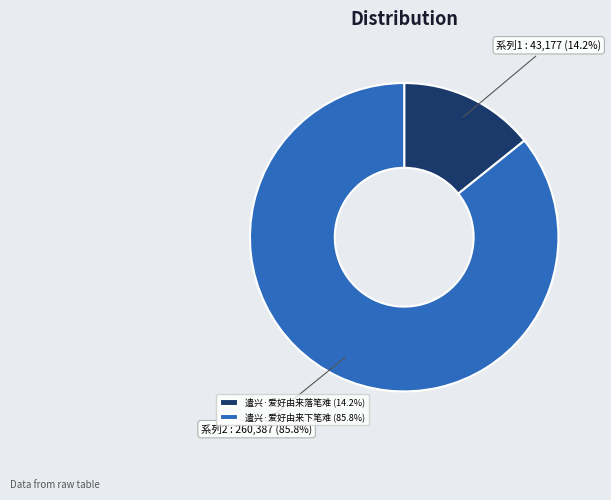

How many slices are in this pie chart?

2